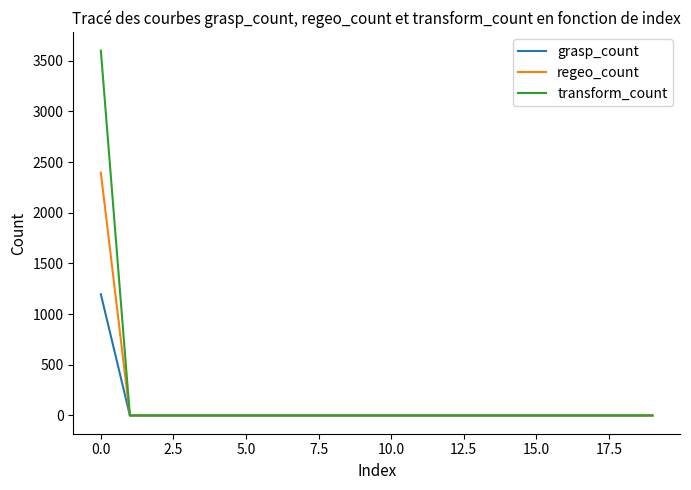

What is the maximum value for transform_count?

3600